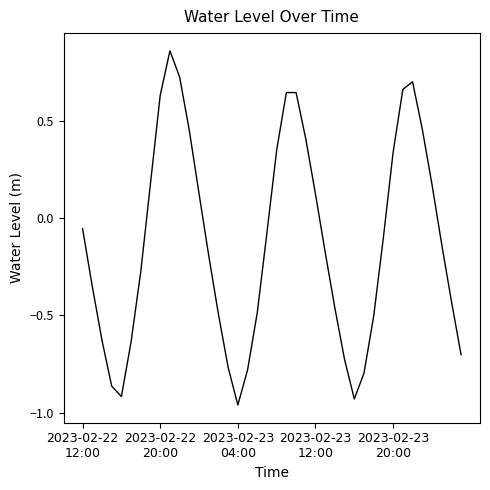

What is the difference between the maximum and minimum values?

1.8